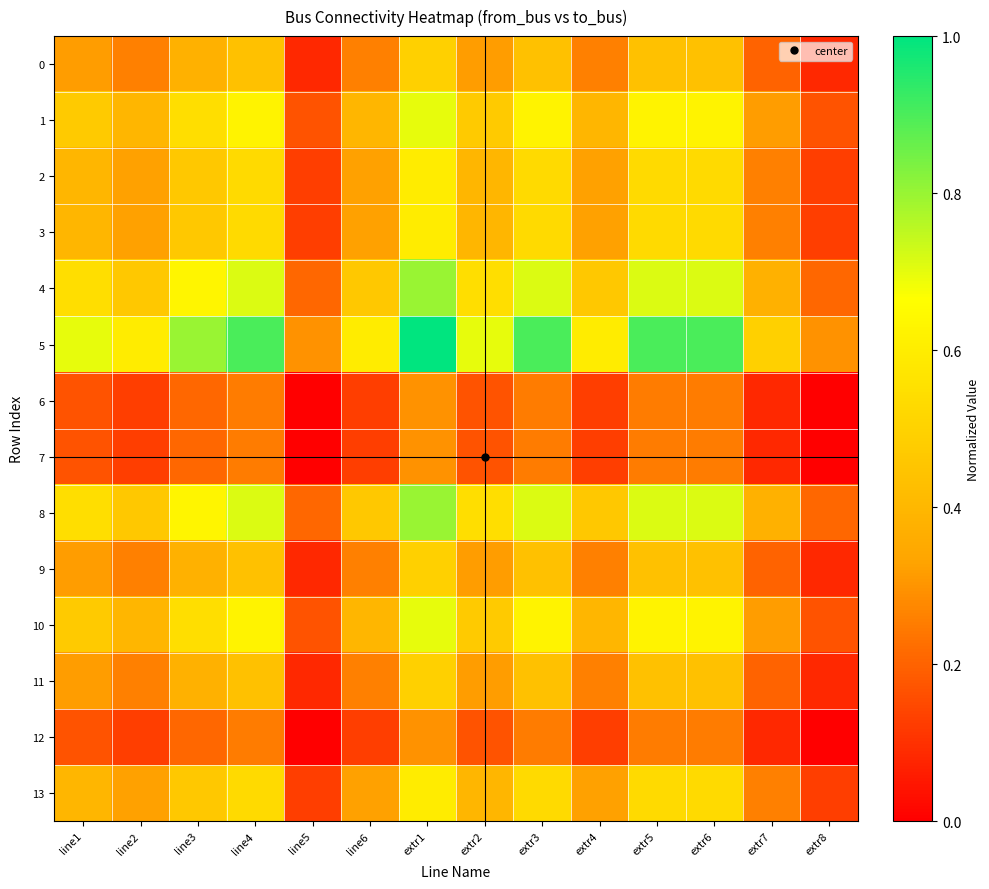

What is the difference between the highest and lowest values at extr2?

0.5